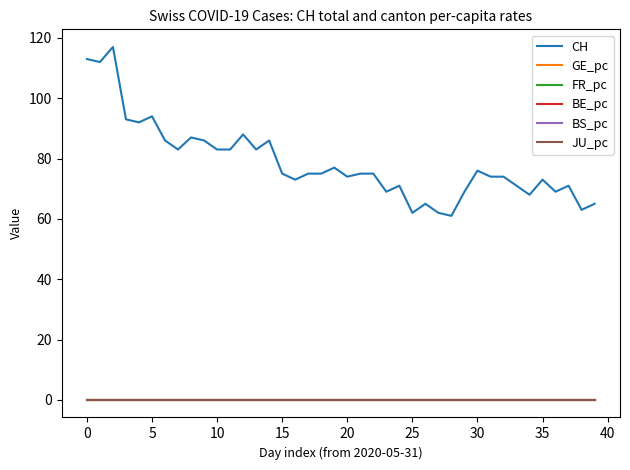

What is the maximum value shown in the chart?

117.0